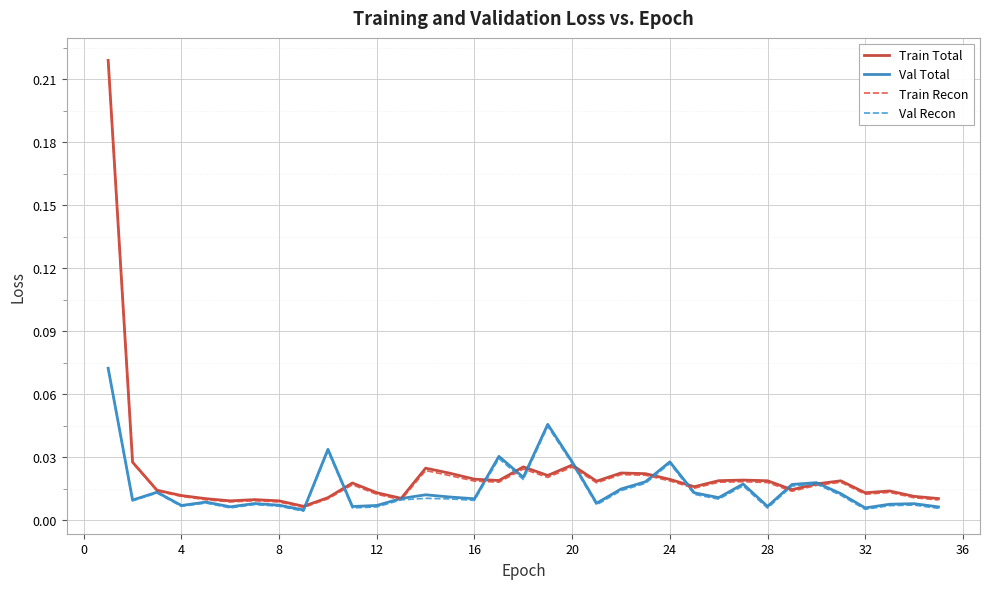

True or false: Val Recon and Val Total cross at least once.

False